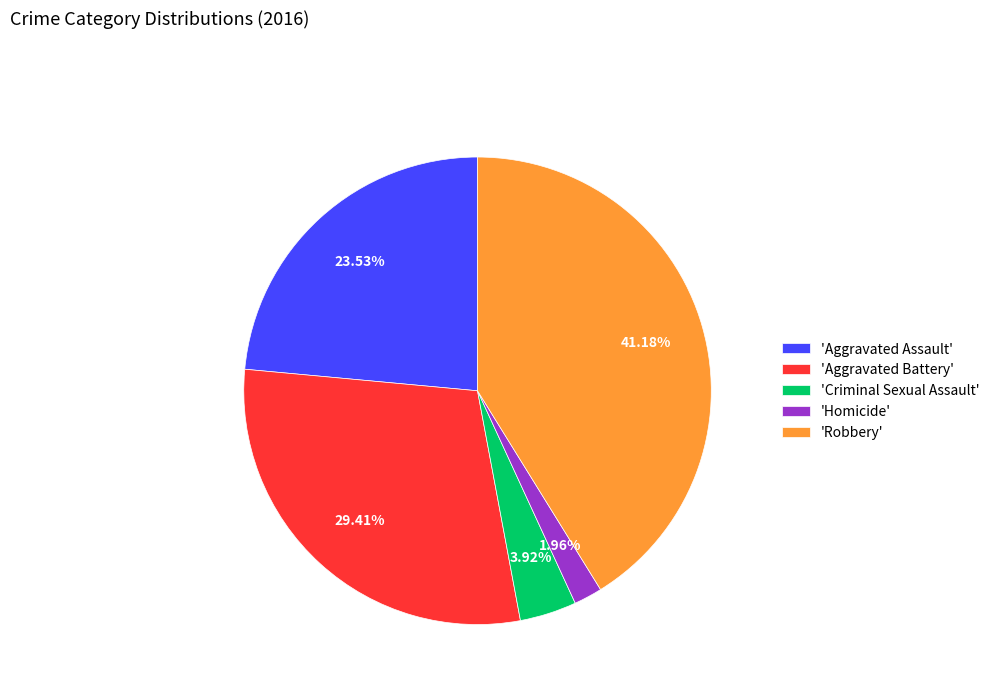

Is the sum of 'Aggravated Assault' and 'Homicide' greater than half?

No